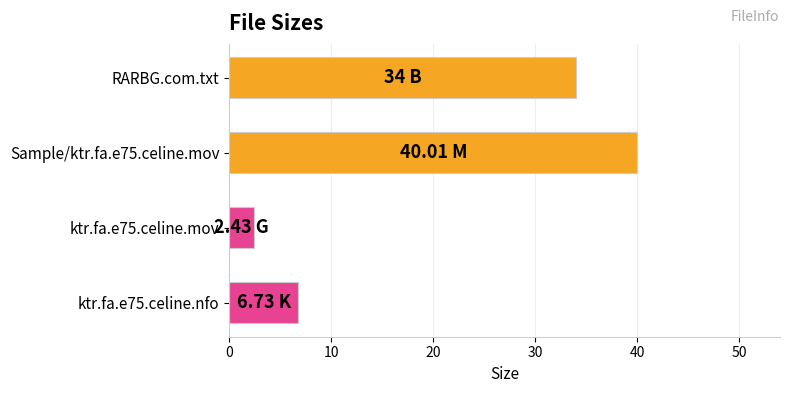

Rank the categories by value from lowest to highest.

ktr.fa.e75.celine.mov, ktr.fa.e75.celine.nfo, RARBG.com.txt, Sample/ktr.fa.e75.celine.mov